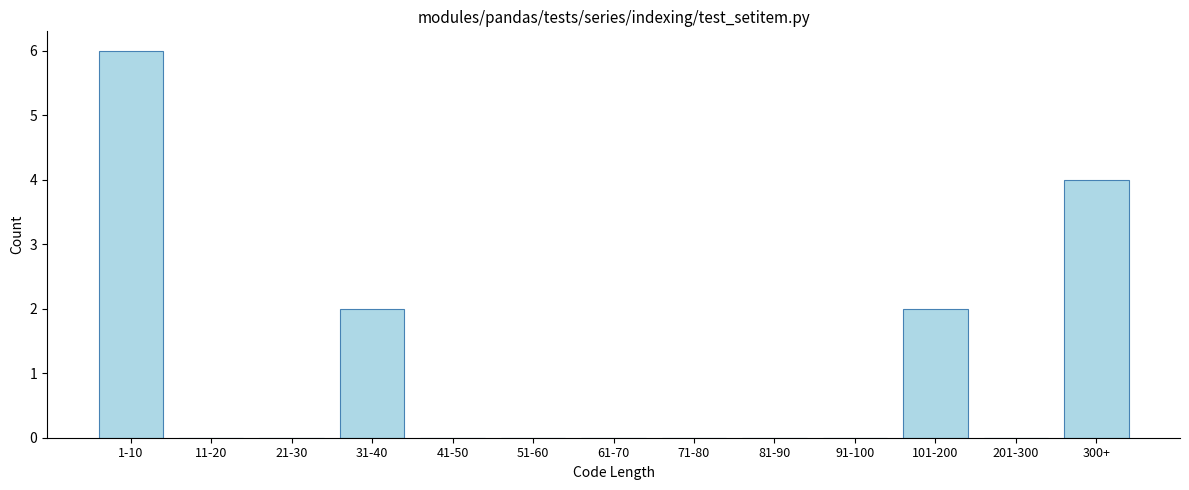

Reading left to right, extract all data points from this chart.

1-10=6	11-20=0	21-30=0	31-40=2	41-50=0	51-60=0	61-70=0	71-80=0	81-90=0	91-100=0	101-200=2	201-300=0	300+=4